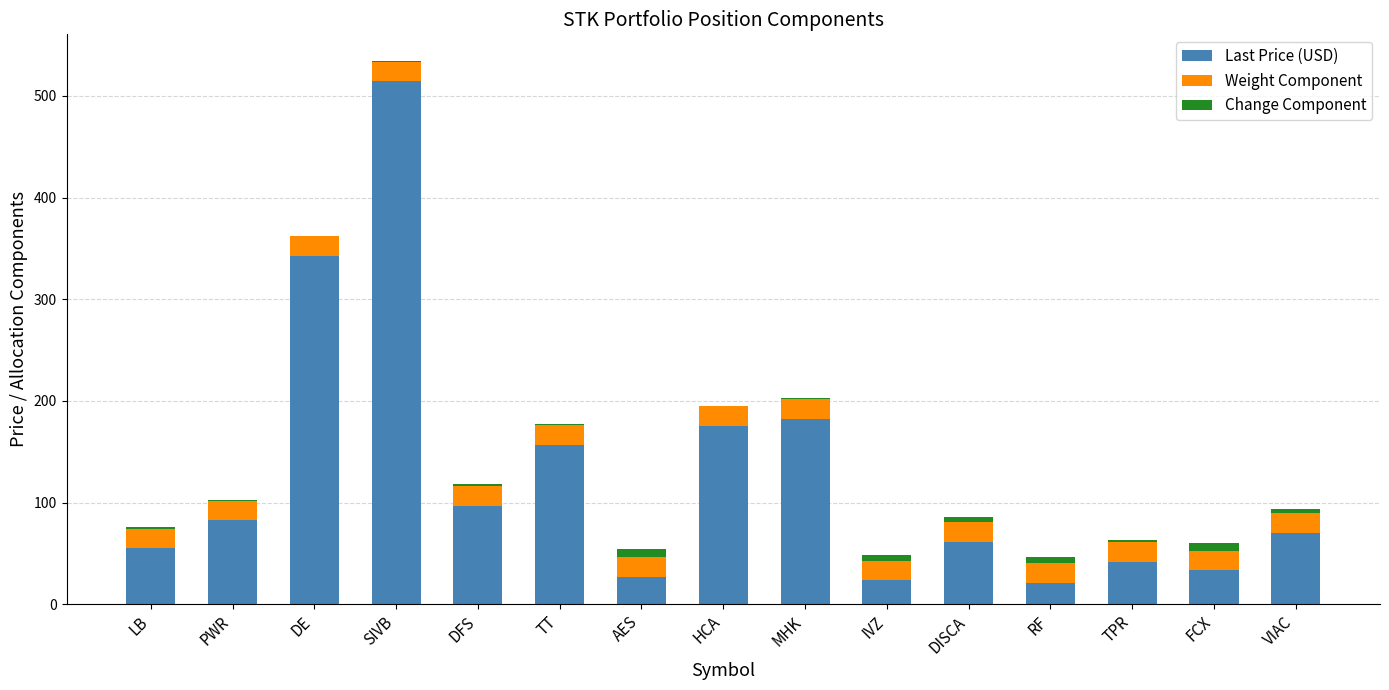

The Last Price (USD) series shows 33.5 at FCX. True or false?

True